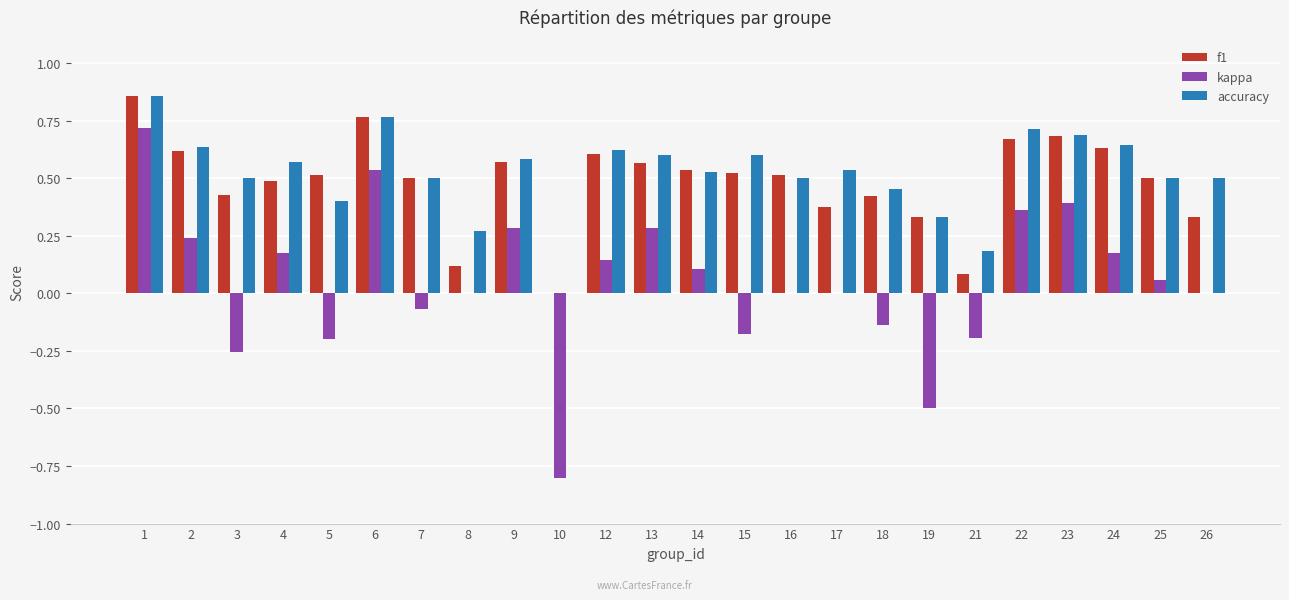

Between 23 and 26, which series saw the biggest shift?

kappa